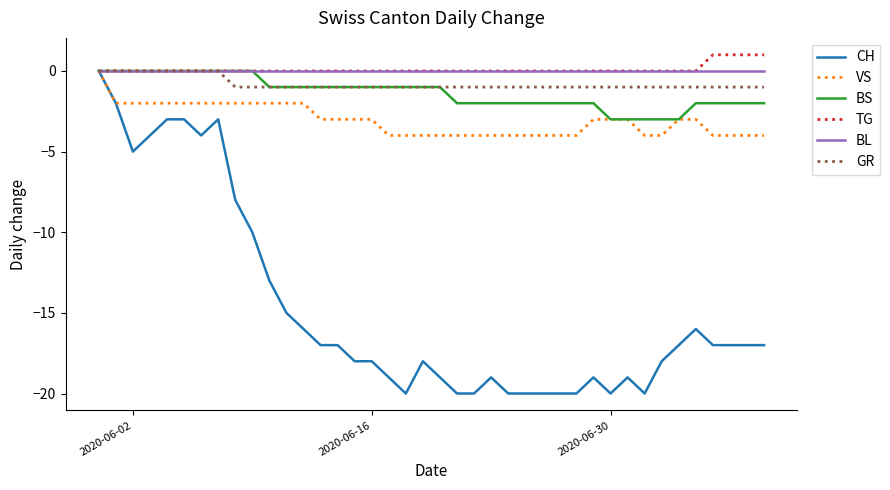

How many lines are shown in the chart?

6